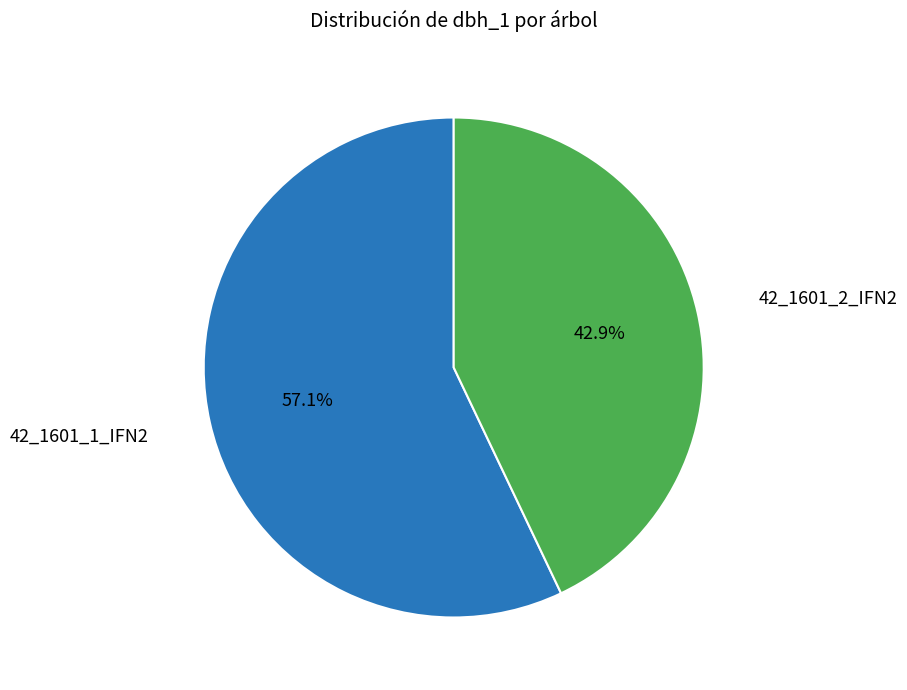

Is there any slice that represents more than half of the pie?

Yes